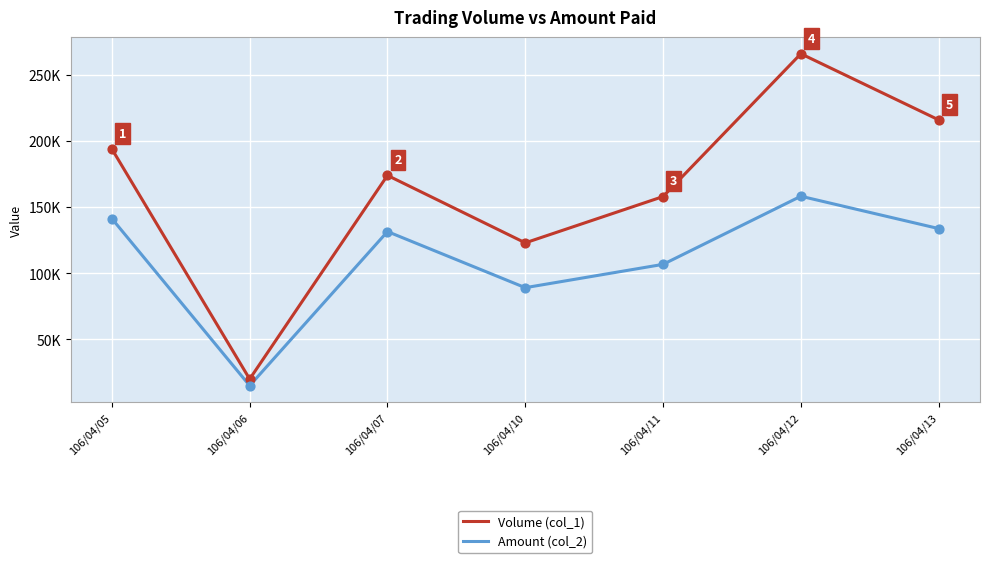

At which category is the sum across all series the highest?

106/04/12